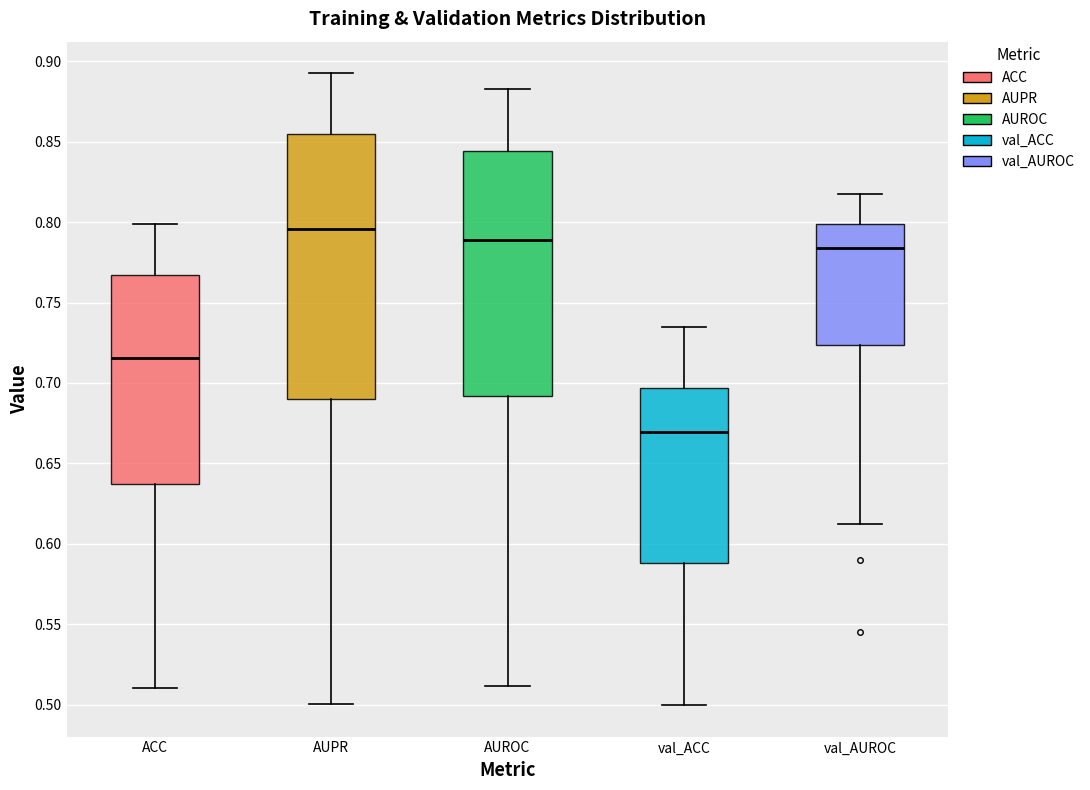

Which box's median line is the lowest?

val_ACC